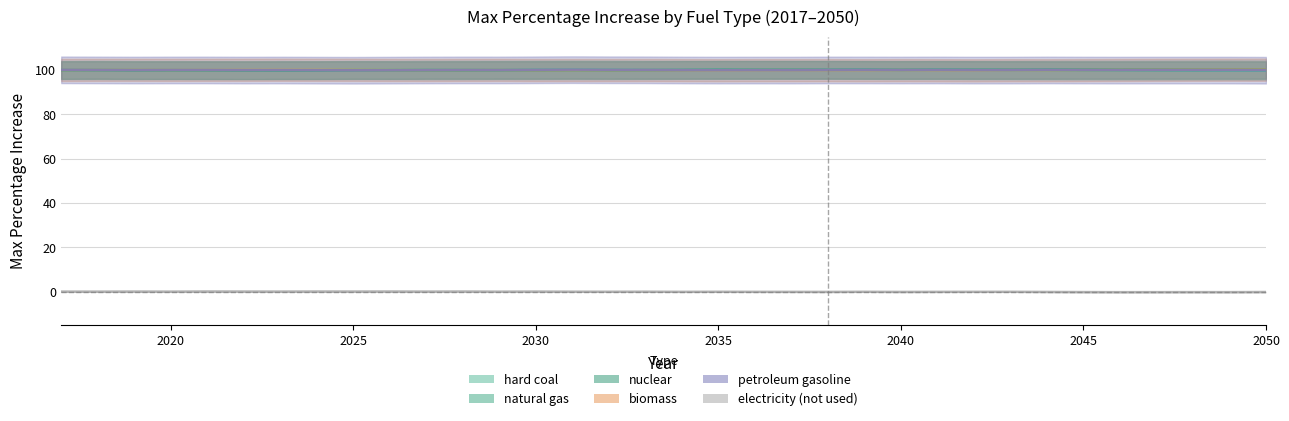

Reading left to right, list all the values displayed in this chart.

hard coal: 100	100	100	100	100	100	100	100	100	100	100	100	100	100	100	100	100	100	100	100	100	100	100	100	100	100	100	100	100	100	100	100	100	100
natural gas: 100	100	100	100	100	100	100	100	100	100	100	100	100	100	100	100	100	100	100	100	100	100	100	100	100	100	100	100	100	100	100	100	100	100
nuclear: 100	100	100	100	100	100	100	100	100	100	100	100	100	100	100	100	100	100	100	100	100	100	100	100	100	100	100	100	100	100	100	100	100	100
biomass: 100	100	100	100	100	100	100	100	100	100	100	100	100	100	100	100	100	100	100	100	100	100	100	100	100	100	100	100	100	100	100	100	100	100
petroleum gasoline: 100	100	100	100	100	100	100	100	100	100	100	100	100	100	100	100	100	100	100	100	100	100	100	100	100	100	100	100	100	100	100	100	100	100
electricity (not used): 0	0	0	0	0	0	0	0	0	0	0	0	0	0	0	0	0	0	0	0	0	0	0	0	0	0	0	0	0	0	0	0	0	0